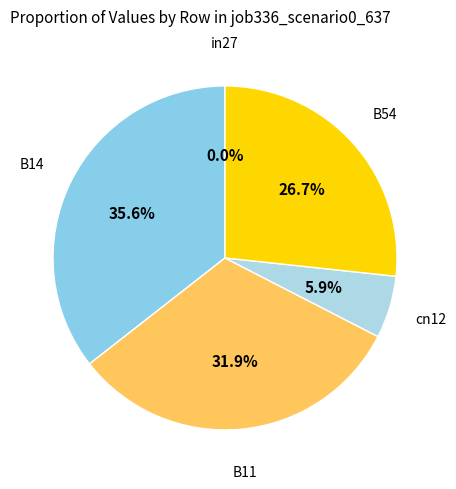

To the nearest percent, what is the combined percentage of B14 and B54?

62%